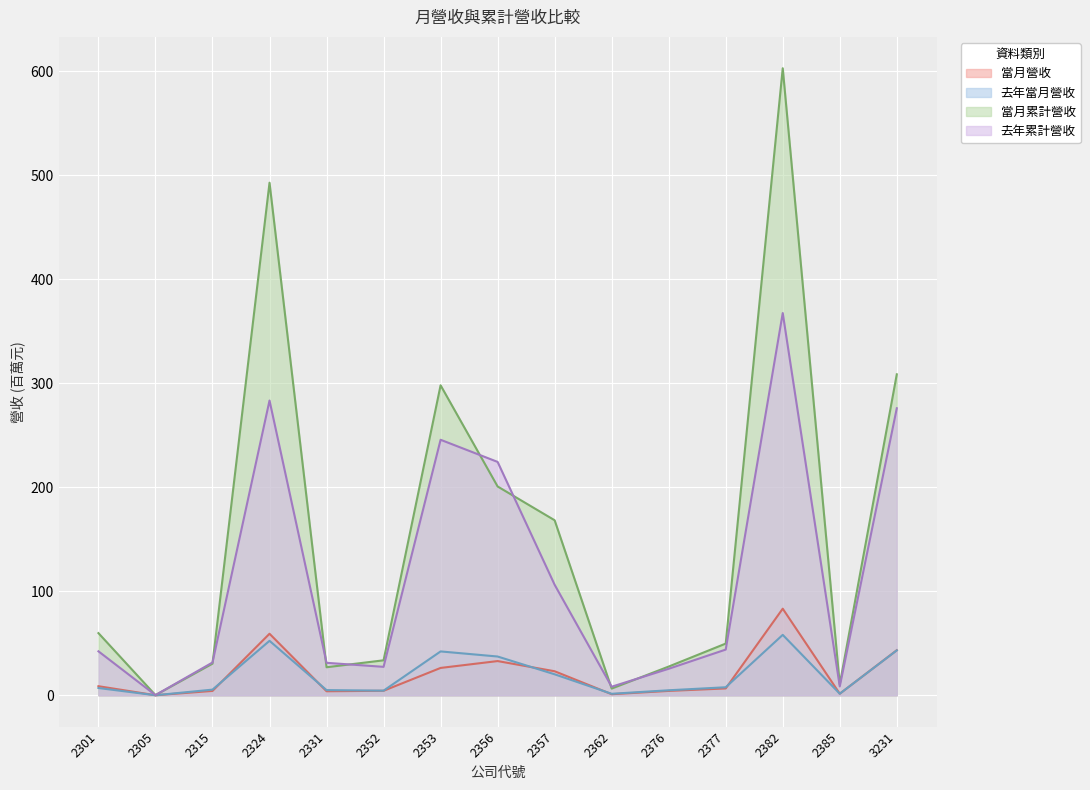

True or false: 去年累計營收 has a value of 106.2 at 2357.

True